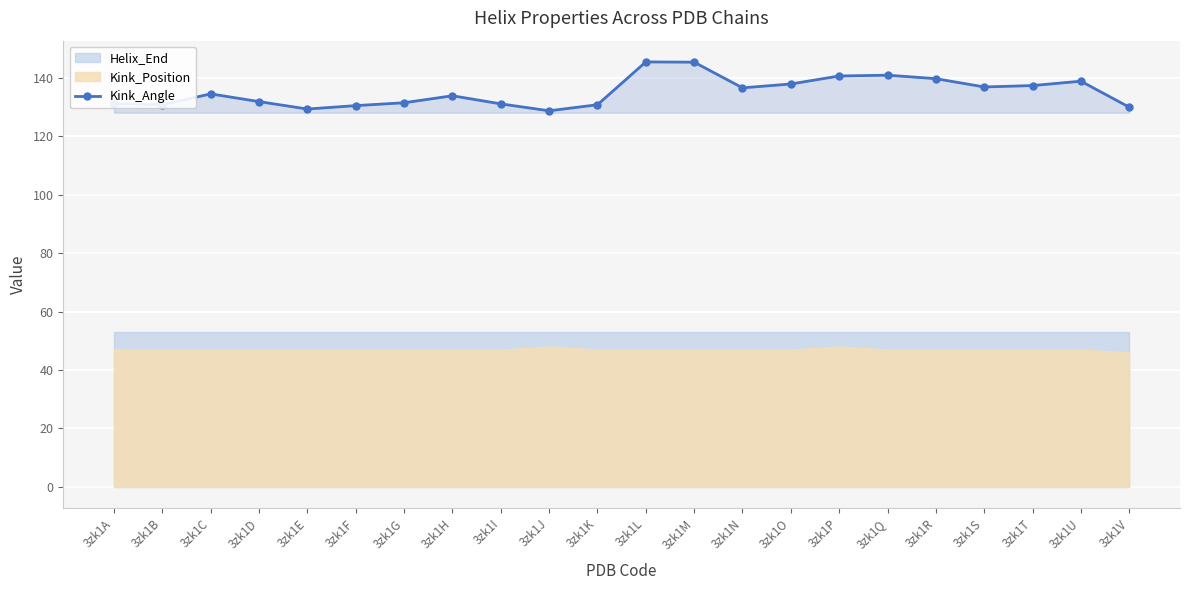

What is the change in value from 3zk1D to 3zk1F?

-1.4